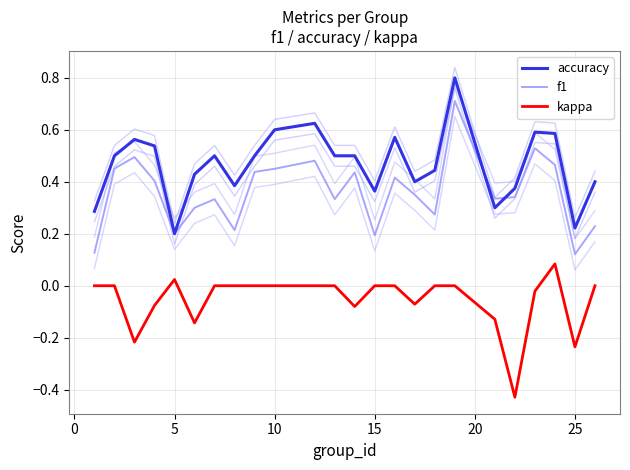

The kappa series shows 0.0 at 10. True or false?

True